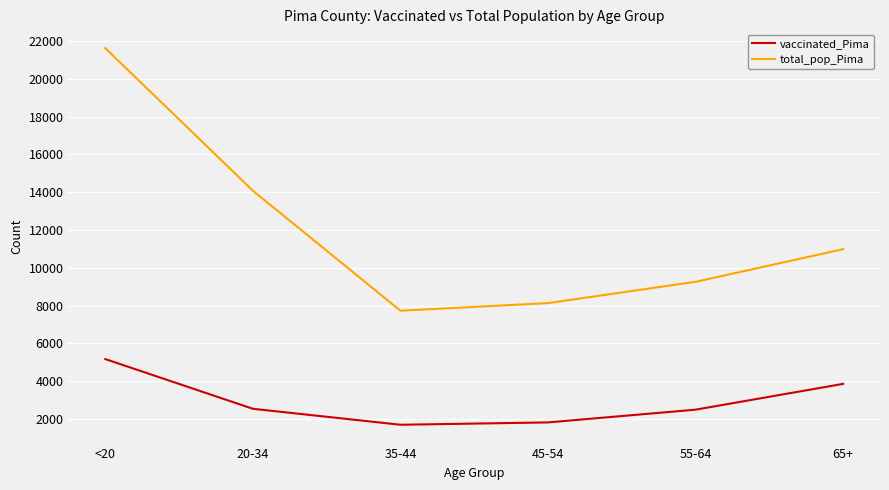

Where is the first local minimum for total_pop_Pima?

35-44